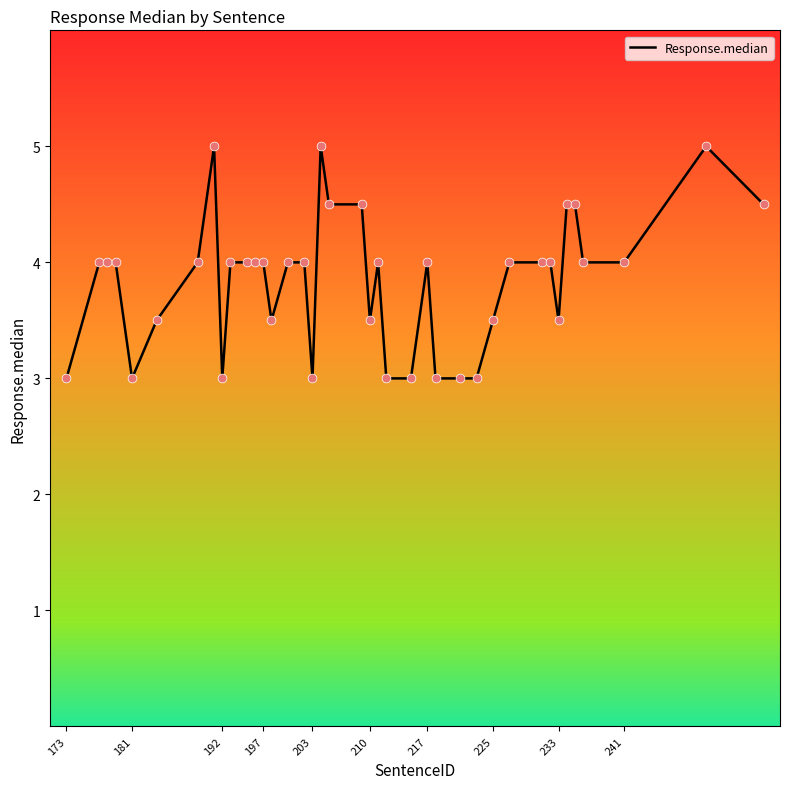

What is the maximum value shown in the chart?

5.0